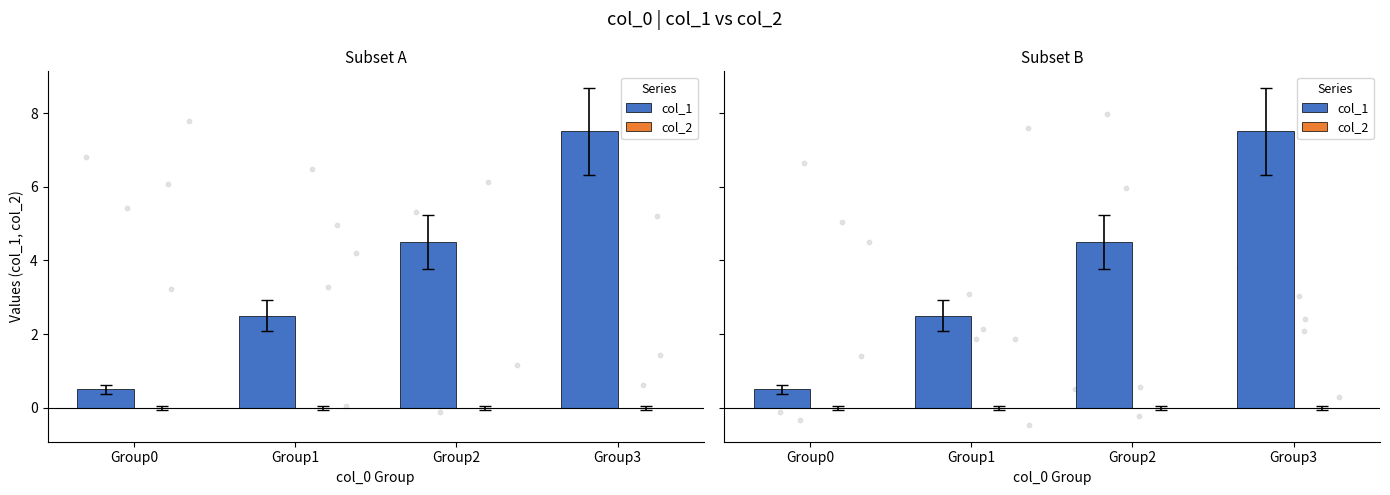

Which series has the largest Y range (max minus min)?

col_1